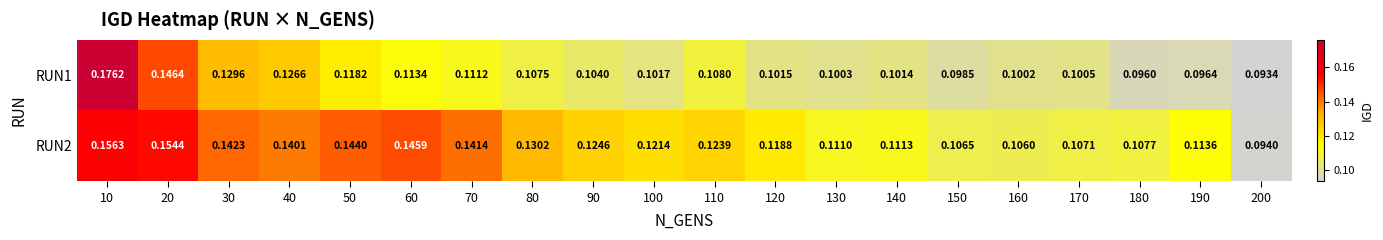

Is the value of RUN1 at 190 greater than the value of RUN2 at 20?

No